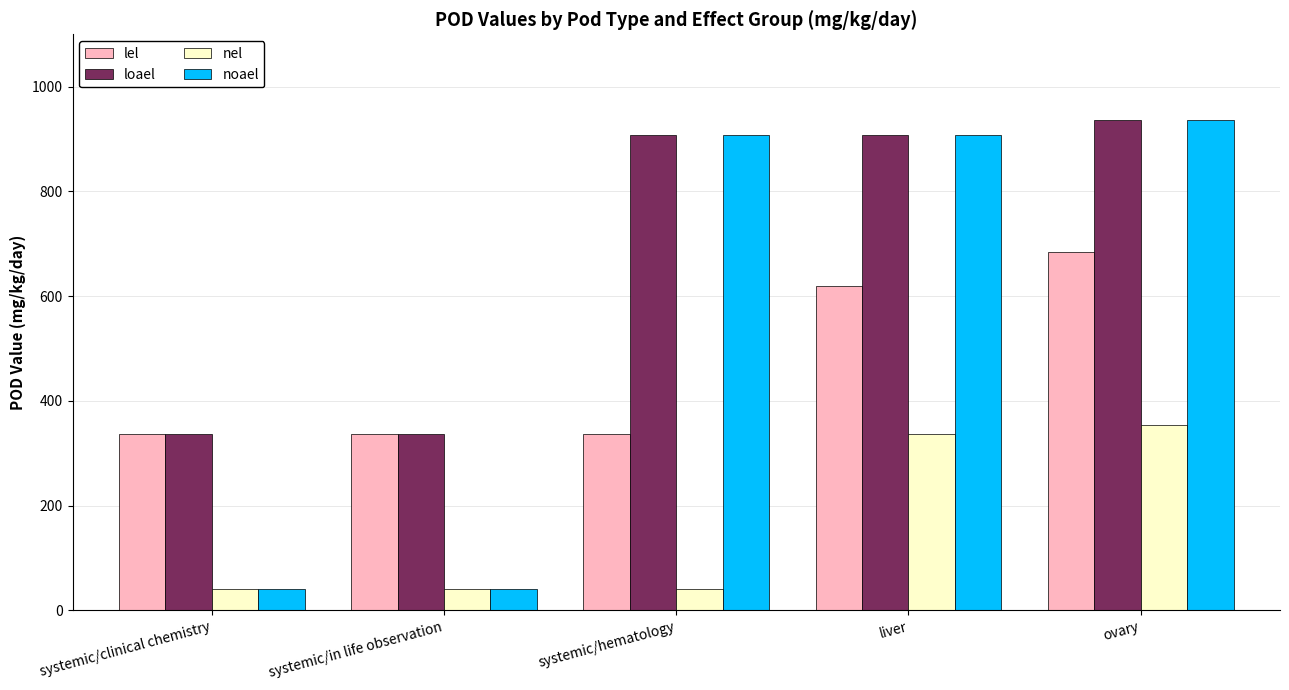

What is the difference between the nel values at ovary and systemic/clinical chemistry?

313